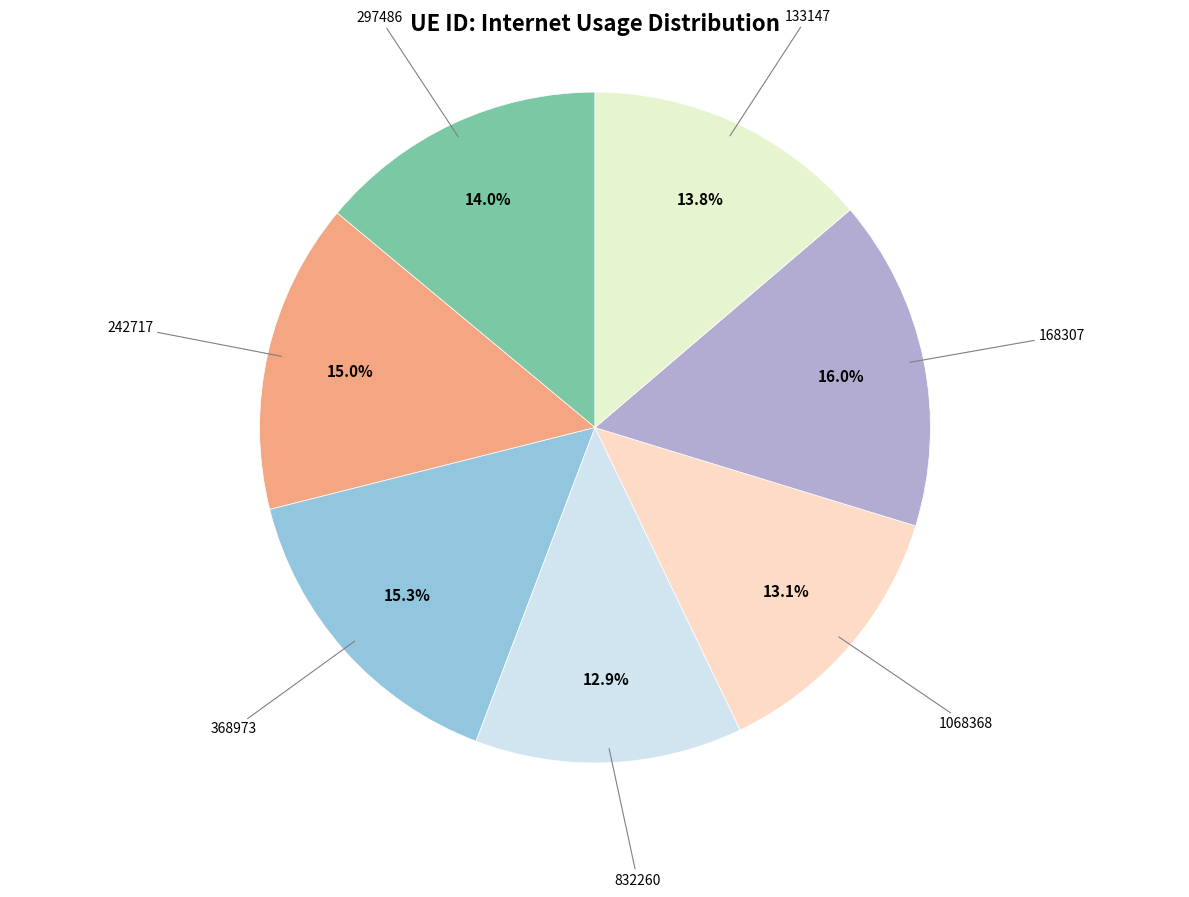

How many segments does this pie chart have?

7